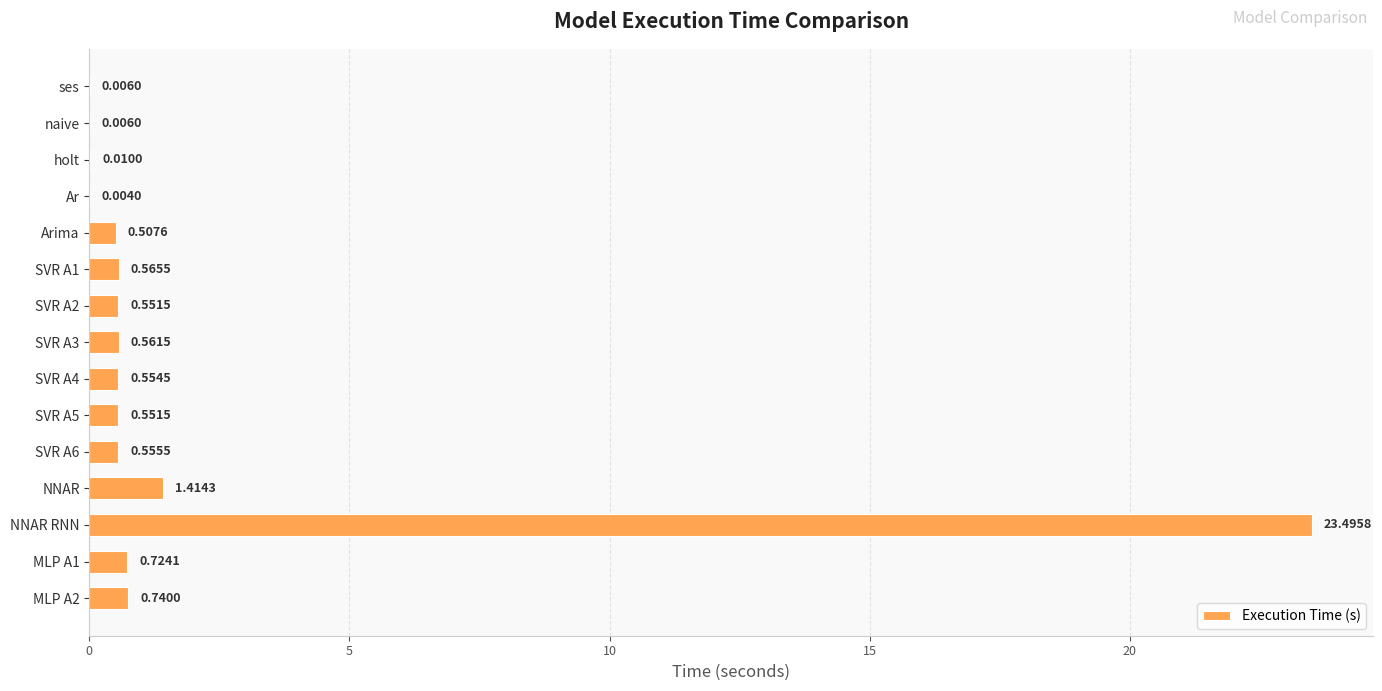

Which label corresponds to the largest value in the chart?

NNAR RNN